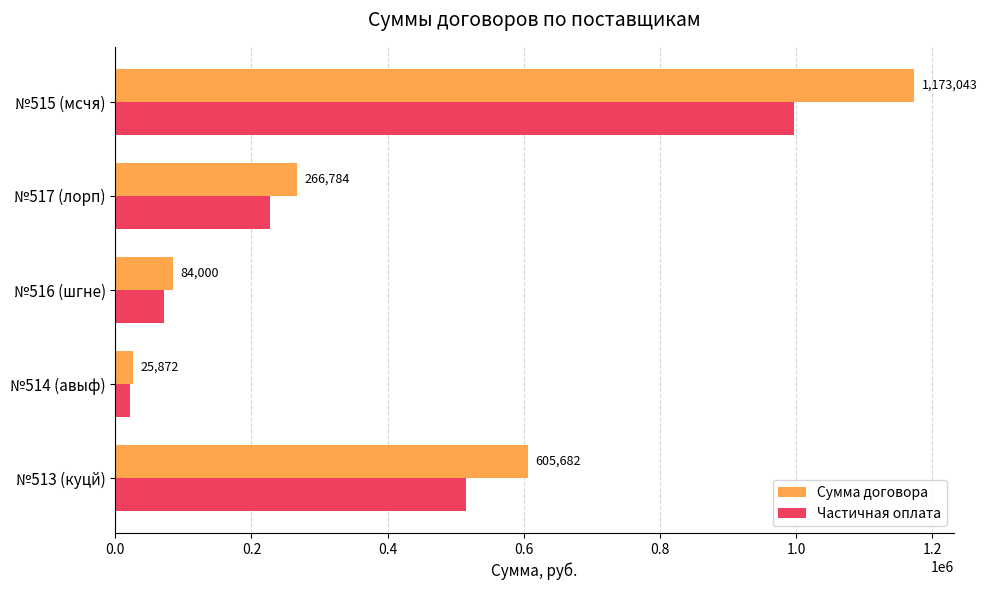

True or false: Сумма договора has a value of 371170.1 at №513 (куцй).

False